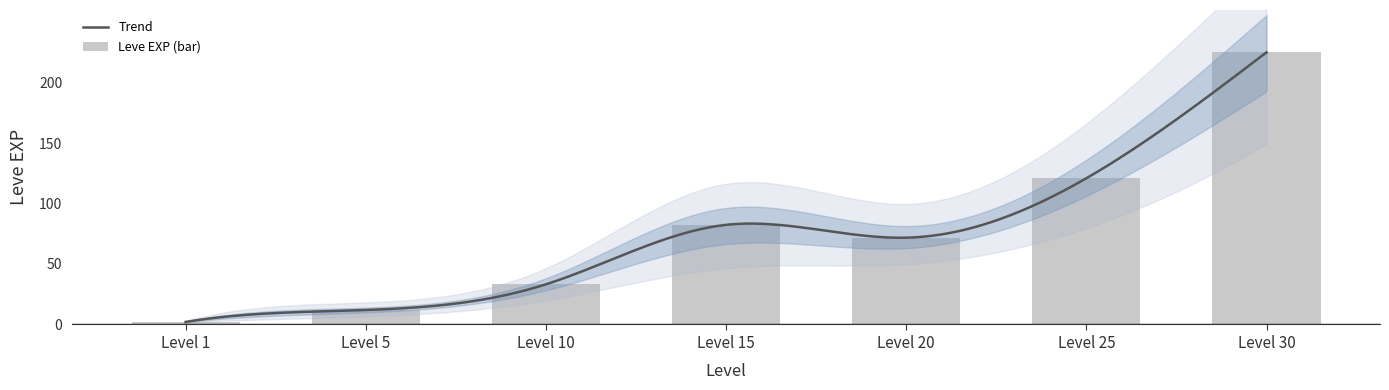

What is the difference between the values at Level 15 and Level 20?

10.6